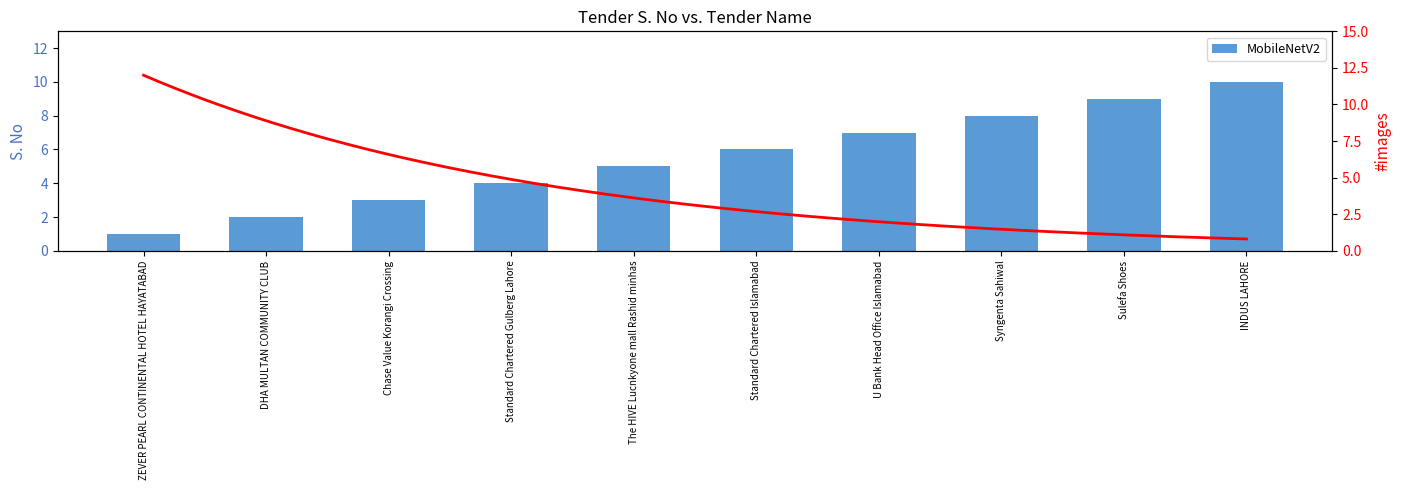

Is it true that the value at Sulefa Shoes is 4?

False